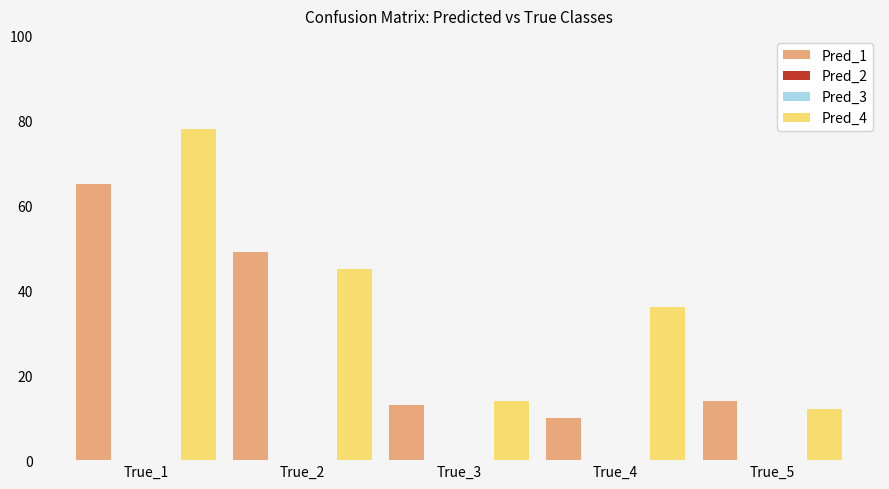

True or false: Pred_4 has a value of 14 at True_3.

True